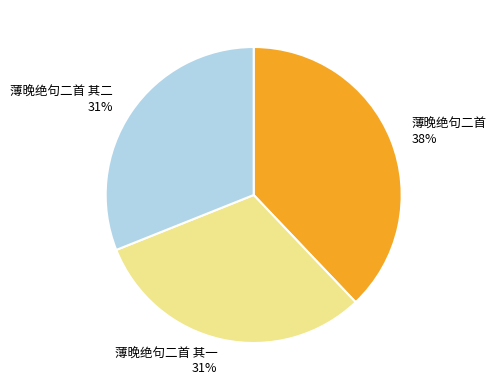

Does 薄晚绝句二首 account for over 50% of the chart?

No